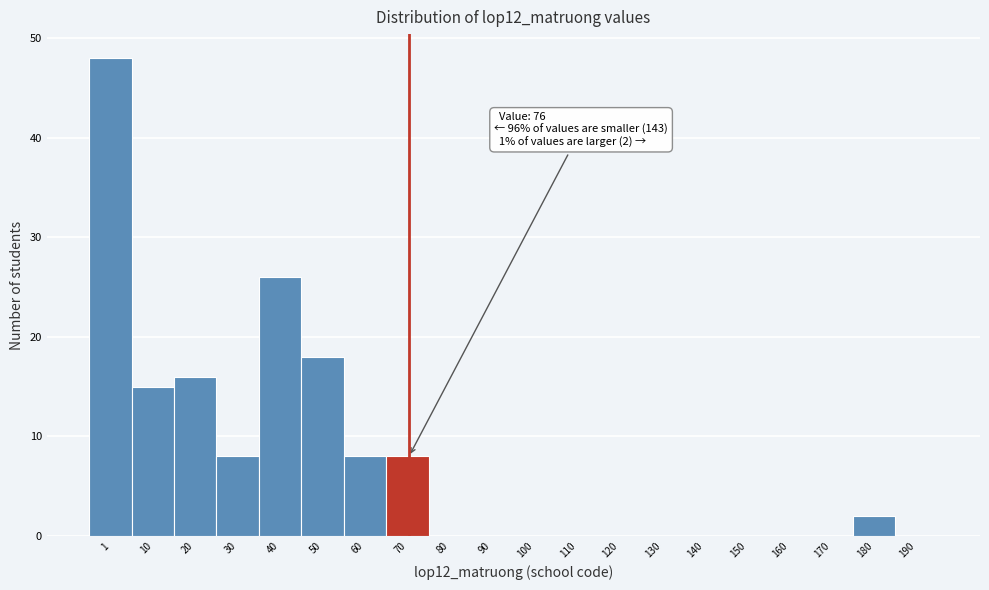

Reading left to right, transcribe all the data shown in this chart.

1=48	10=15	20=16	30=8	40=26	50=18	60=8	70=8	80=0	90=0	100=0	110=0	120=0	130=0	140=0	150=0	160=0	170=0	180=2	190=0